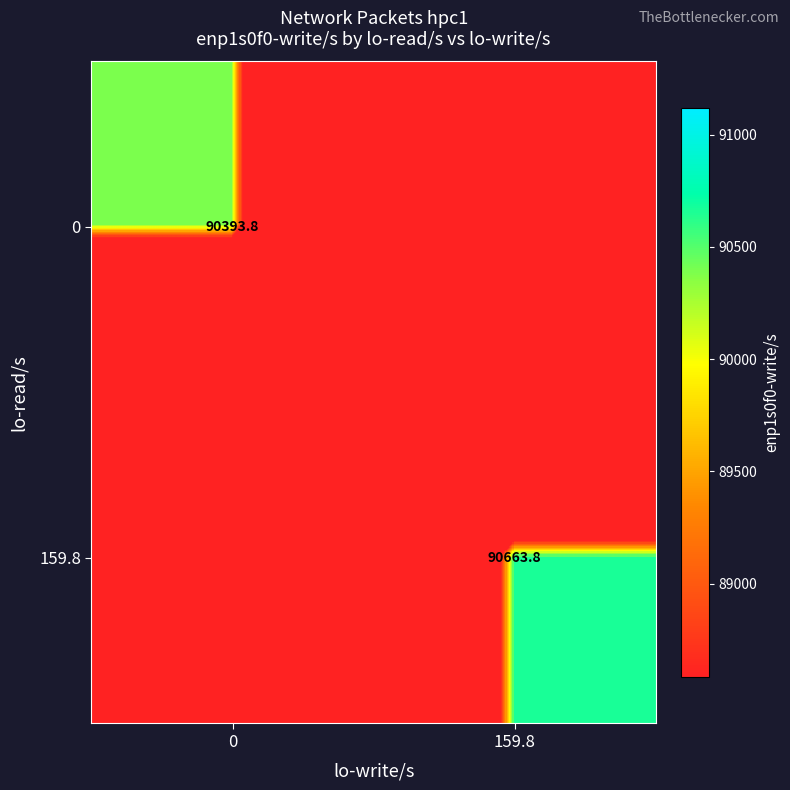

Is the value of 159.8 at 159.8 greater than the value of 0 at 0?

Yes